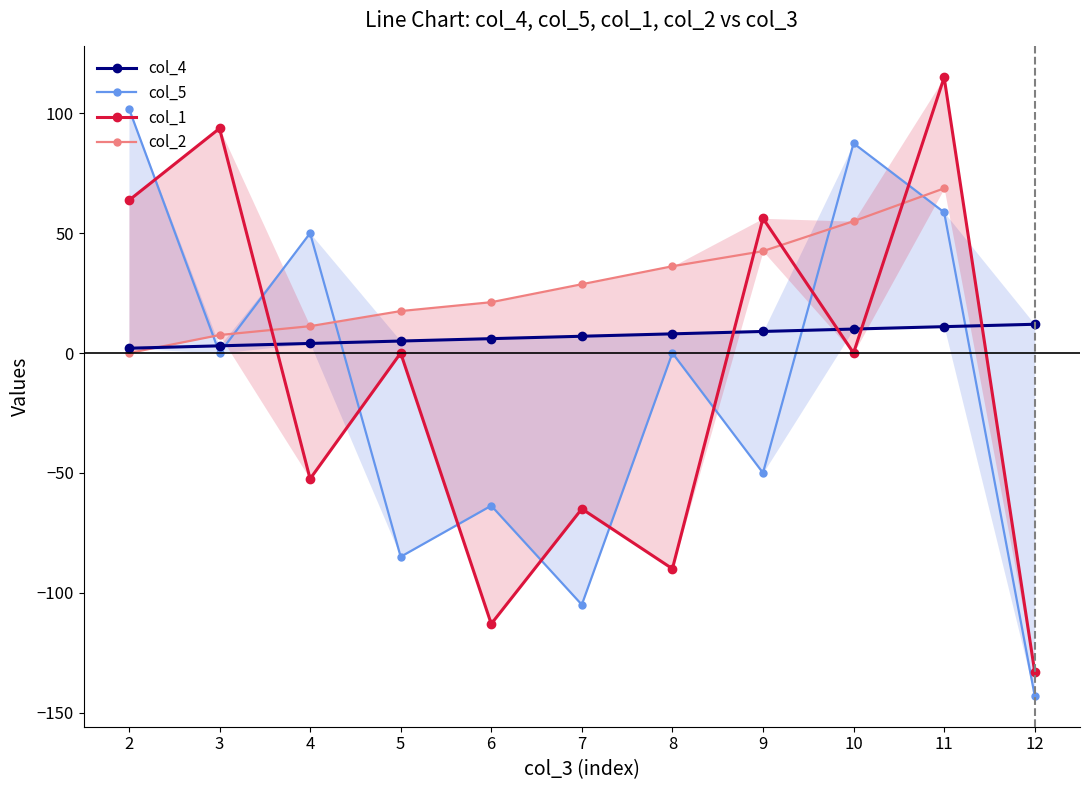

True or false: col_4 has a value of 10.0 at 10.

True